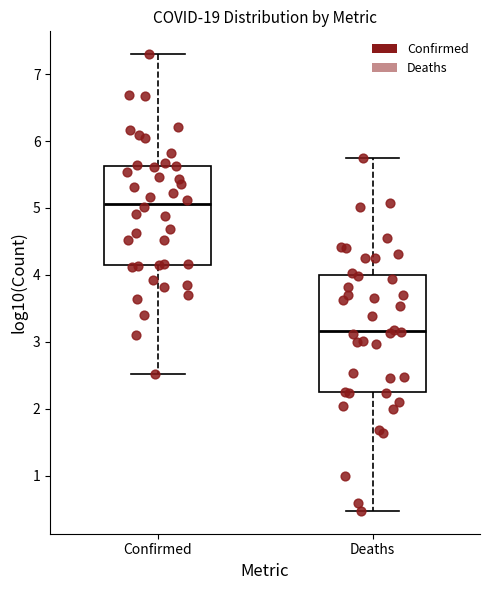

Reading left to right, transcribe this box plot: for each box, give where its median line is, the range the box spans, and where its two whiskers end, as read against the y-axis. The values are not printed on the chart, so give them approximately, as read against the axis.

Confirmed: median 5.1, box 4.1 to 5.6, whiskers 2.5 to 7.3
Deaths: median 3.2, box 2.2 to 4.0, whiskers 0.5 to 5.7